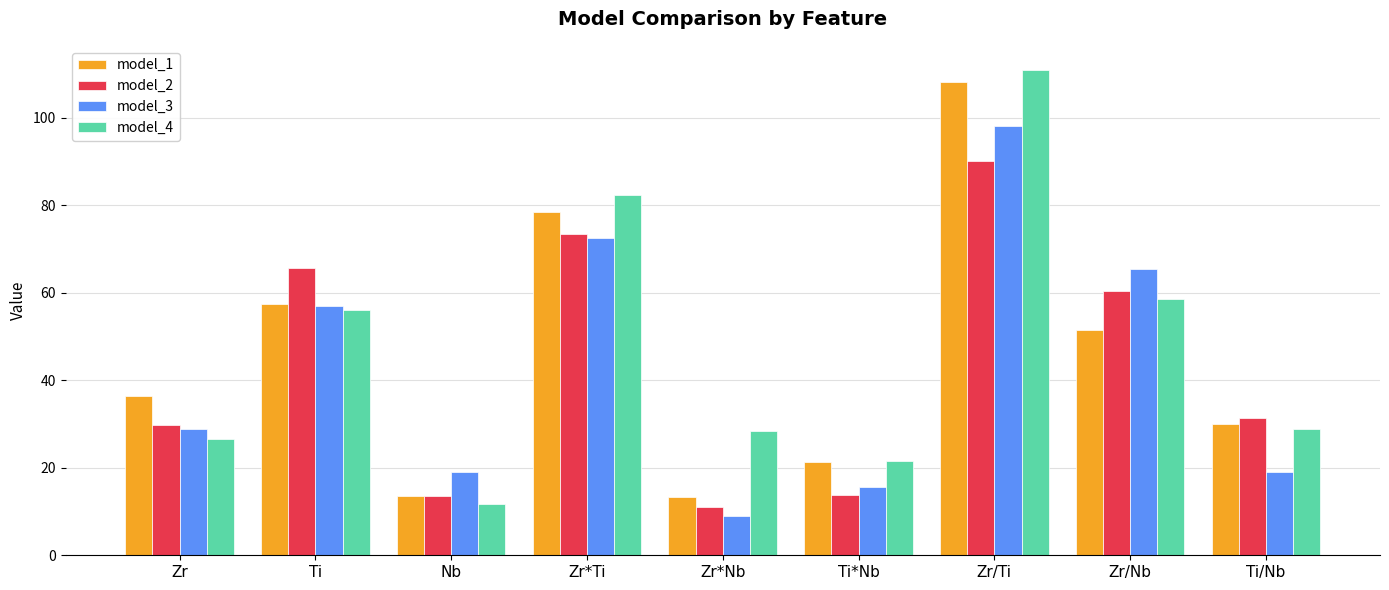

What is the difference between the second highest and minimum values in the model_4 series?

70.5